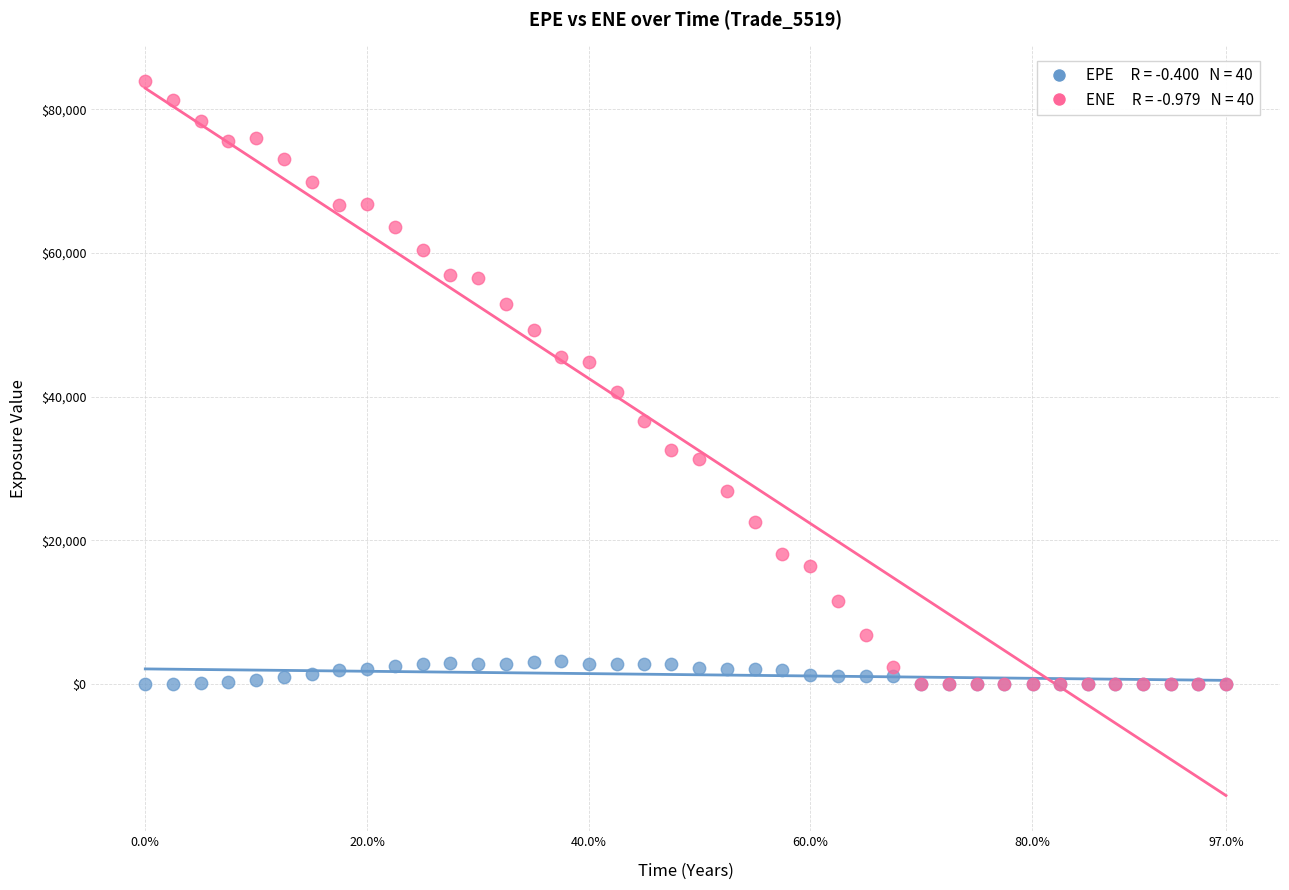

Across all series, what Y value is closest to 41984?

40690.2